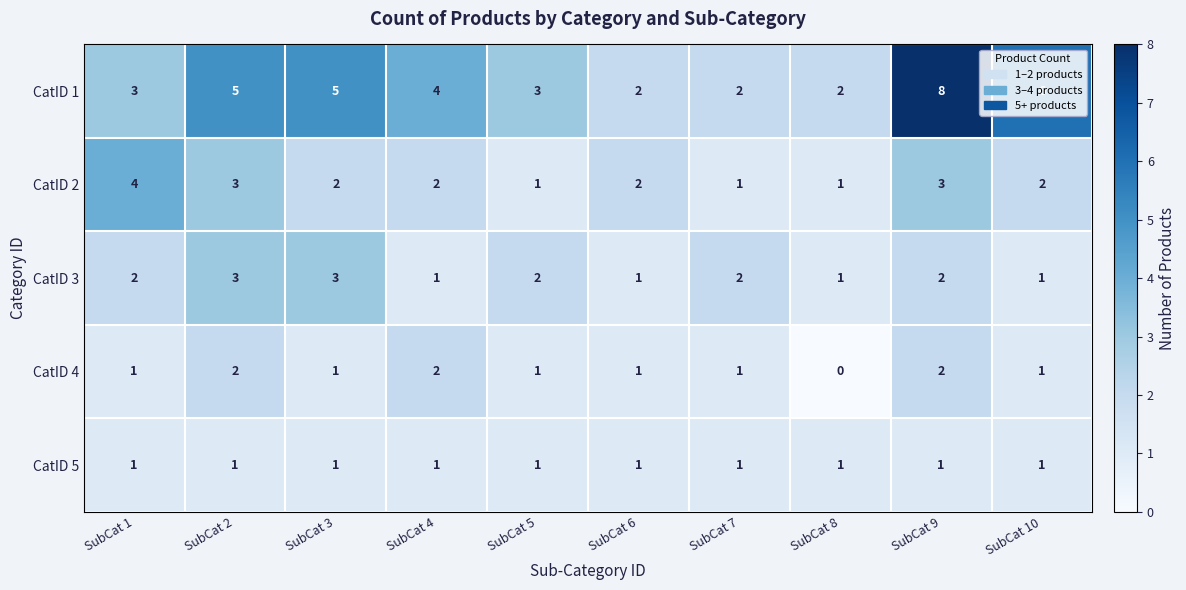

Which series has the largest range (max minus min)?

CatID 1